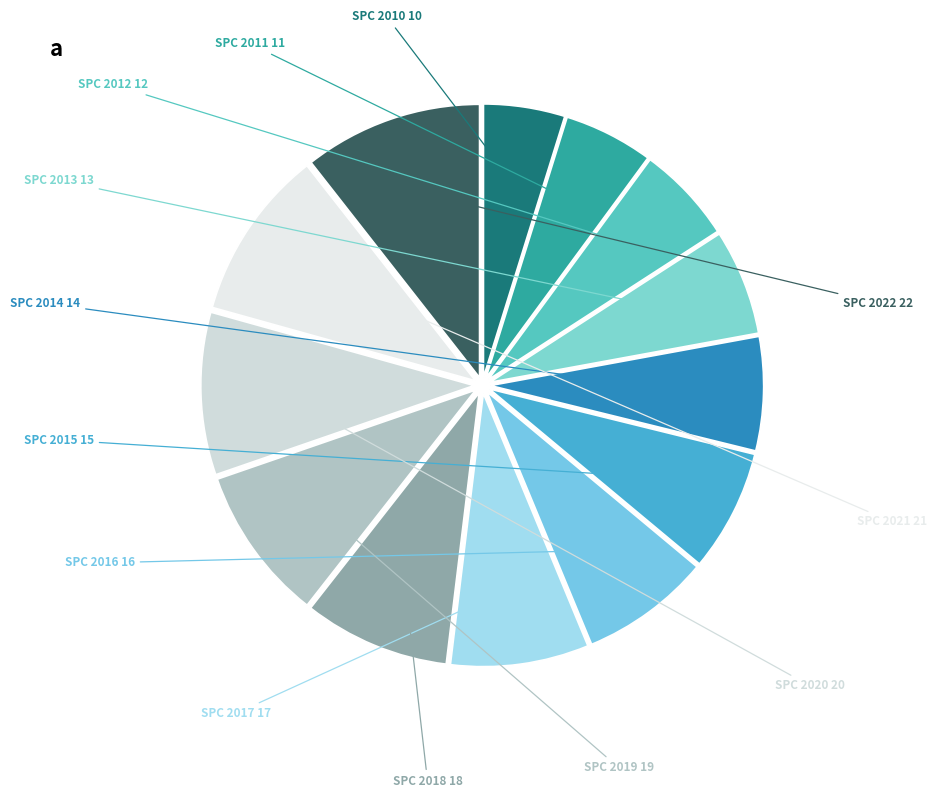

Between SPC 2012 and SPC 2014, which is larger?

SPC 2014